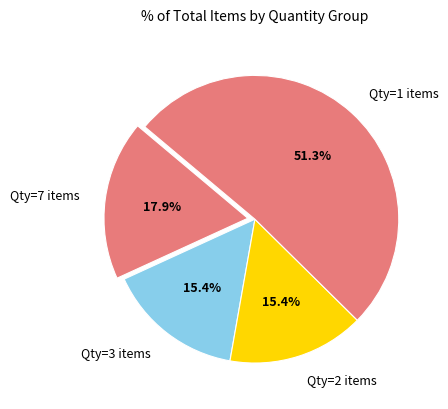

What percentage is NOT represented by Qty=3 items?

84.6%